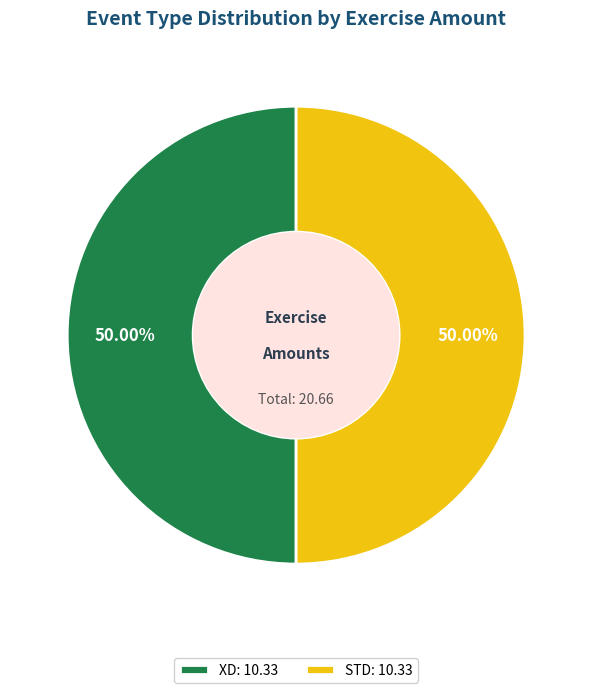

Is the sum of XD: 10.33 and STD: 10.33 greater than half?

Yes